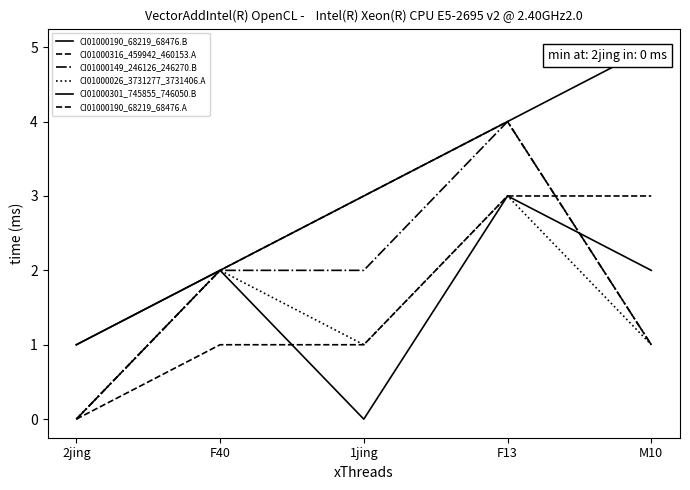

Is this an area chart (filled region under the line)?

No